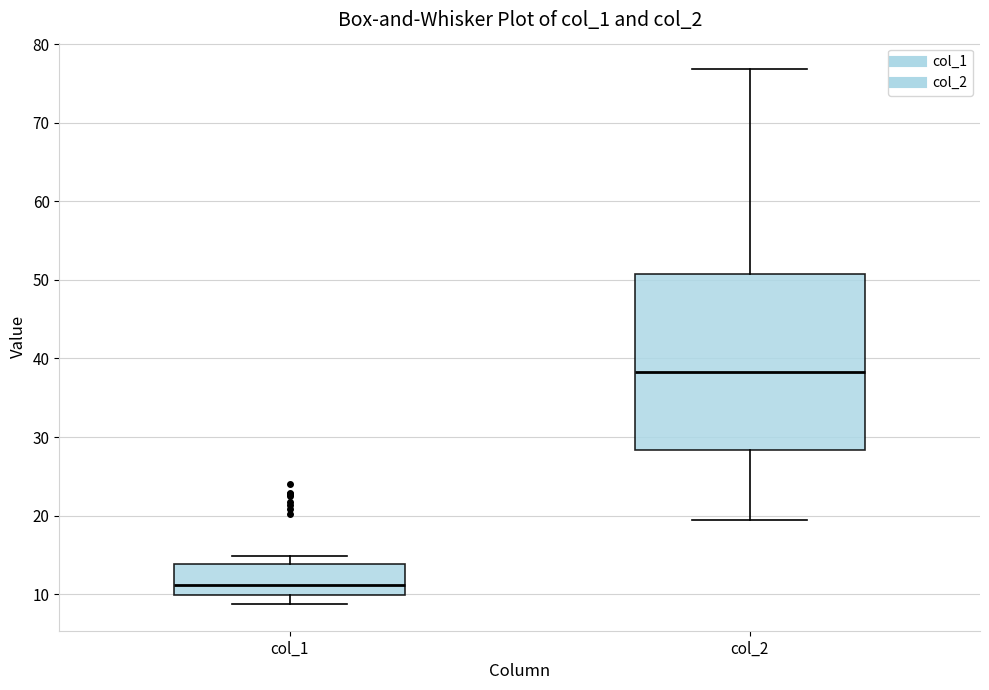

Which box is the tallest, from its lower edge to its upper edge?

col_2